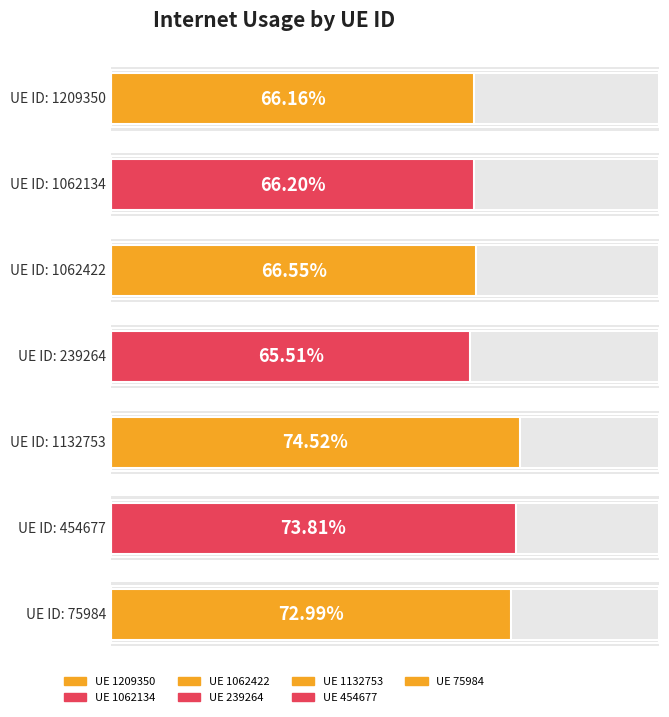

Is it true that the value at 454677 is 1.1?

False